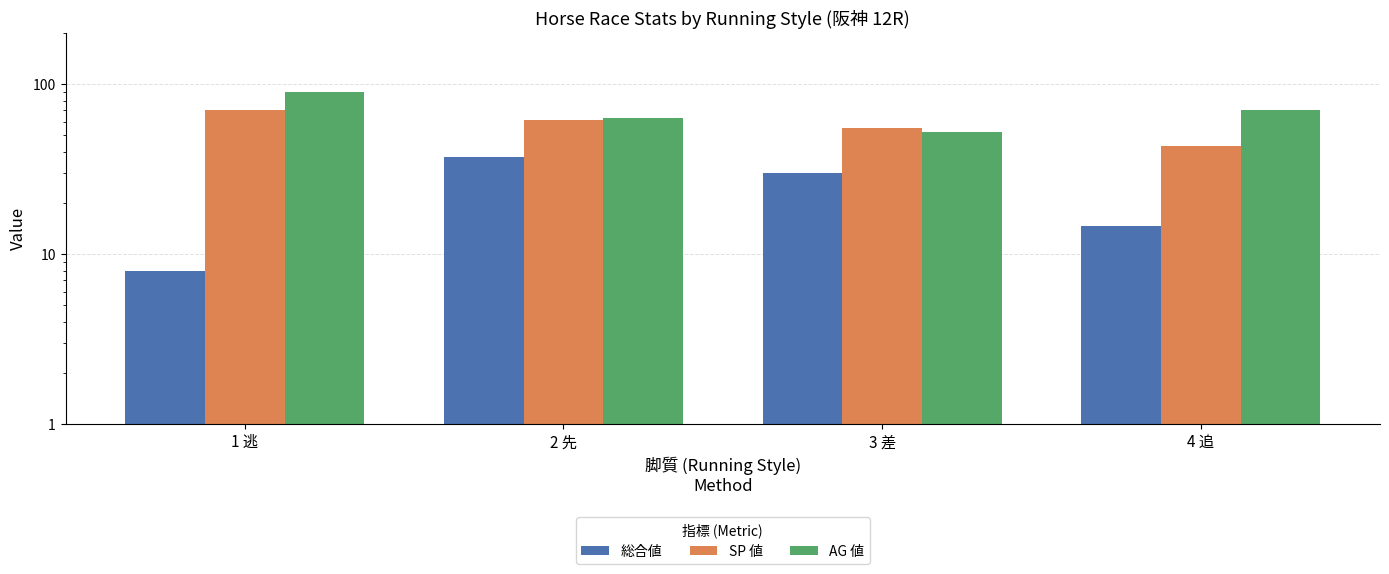

How many bars are there in each group?

3